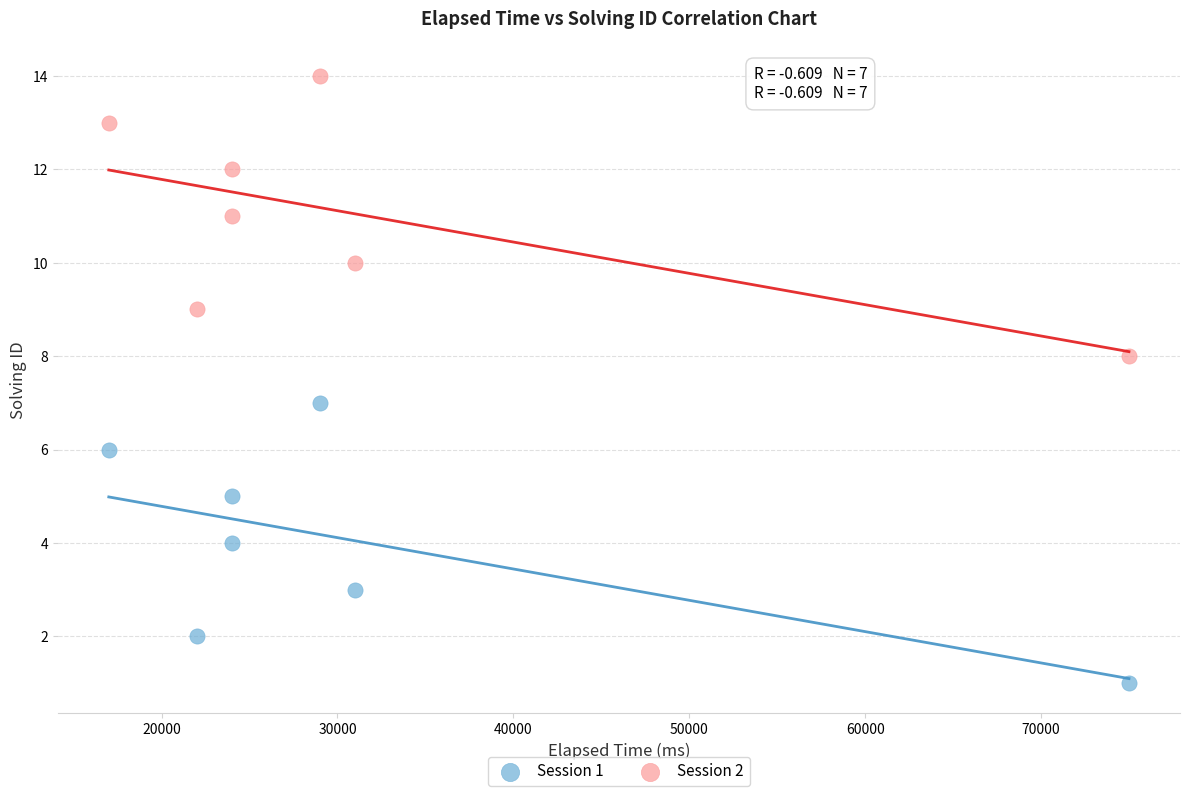

Which series contains the highest Y value?

Session 2